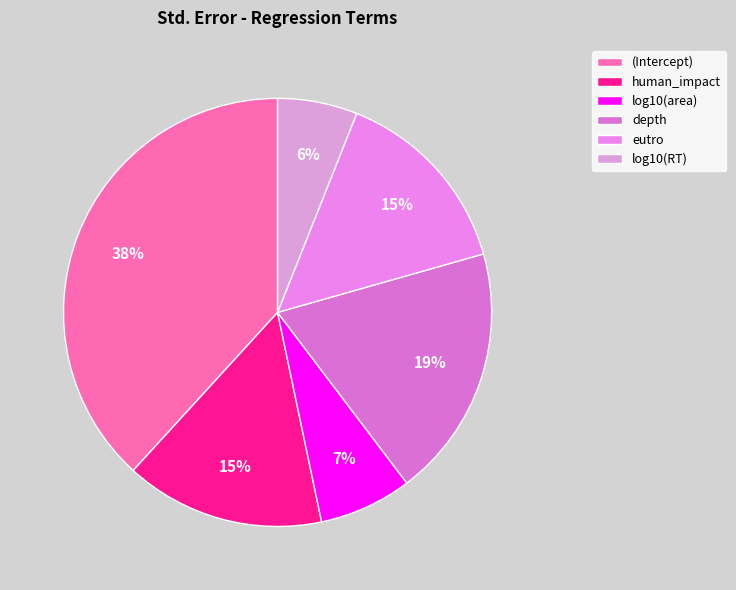

To the nearest percent, what portion does (Intercept) represent?

38%